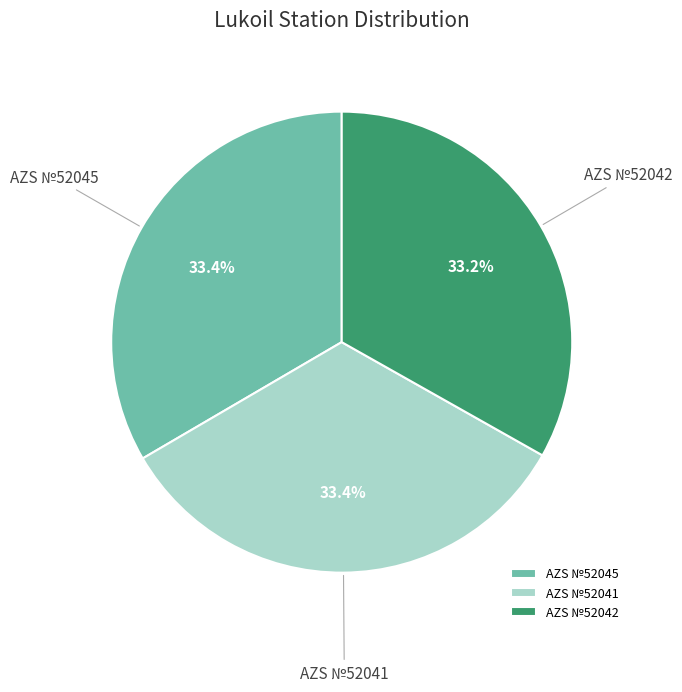

Is there a majority slice in this chart?

No